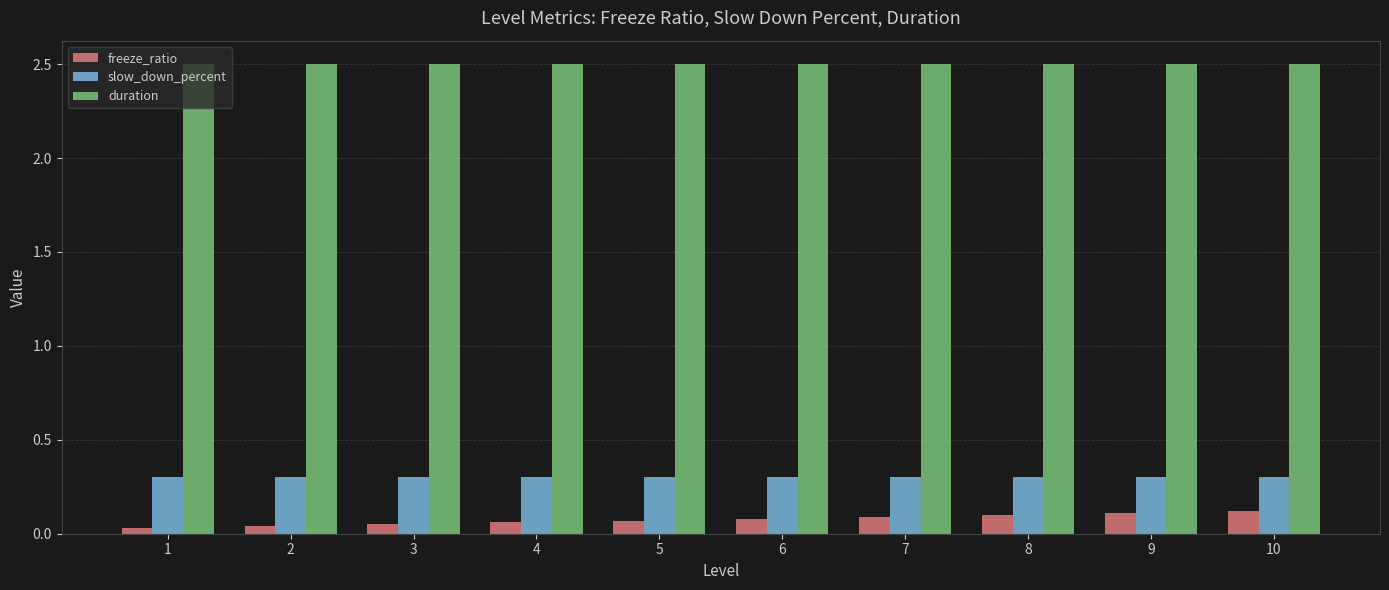

Is it true that freeze_ratio equals 0.0 at 7?

False